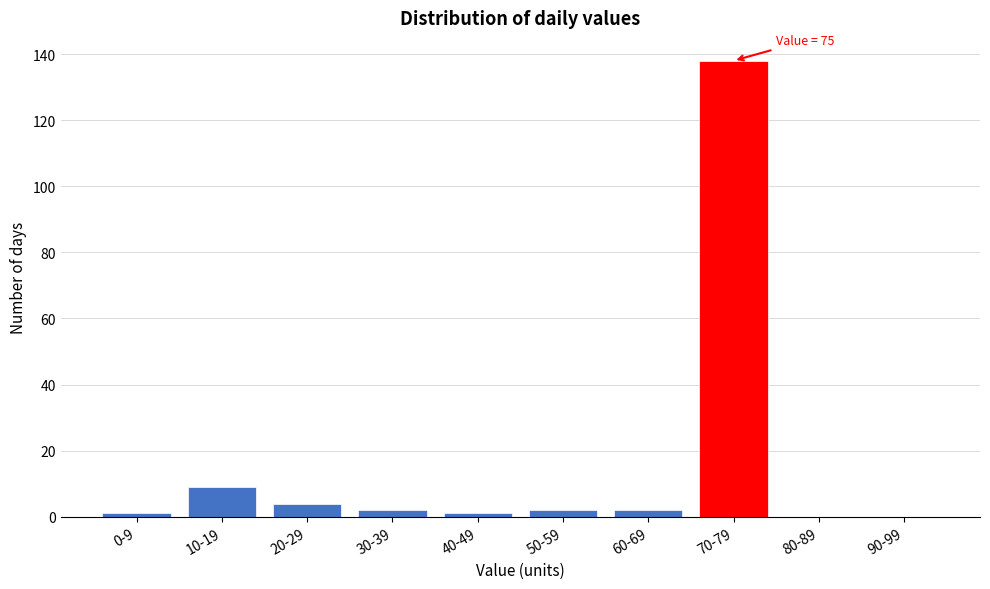

Reading right to left, list all the values displayed in this chart.

90-99=0	80-89=0	70-79=138	60-69=2	50-59=2	40-49=1	30-39=2	20-29=4	10-19=9	0-9=1